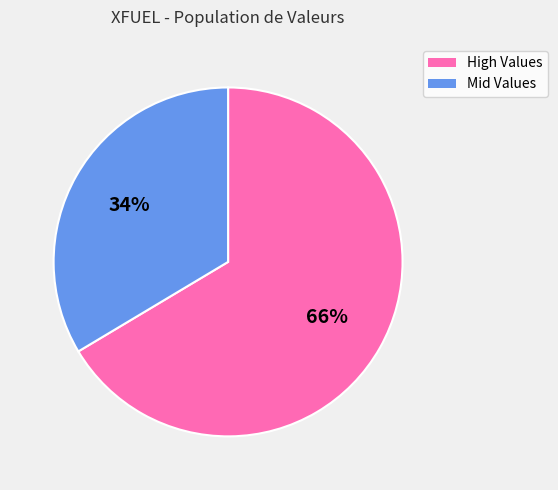

What is the largest slice in the pie chart?

High Values